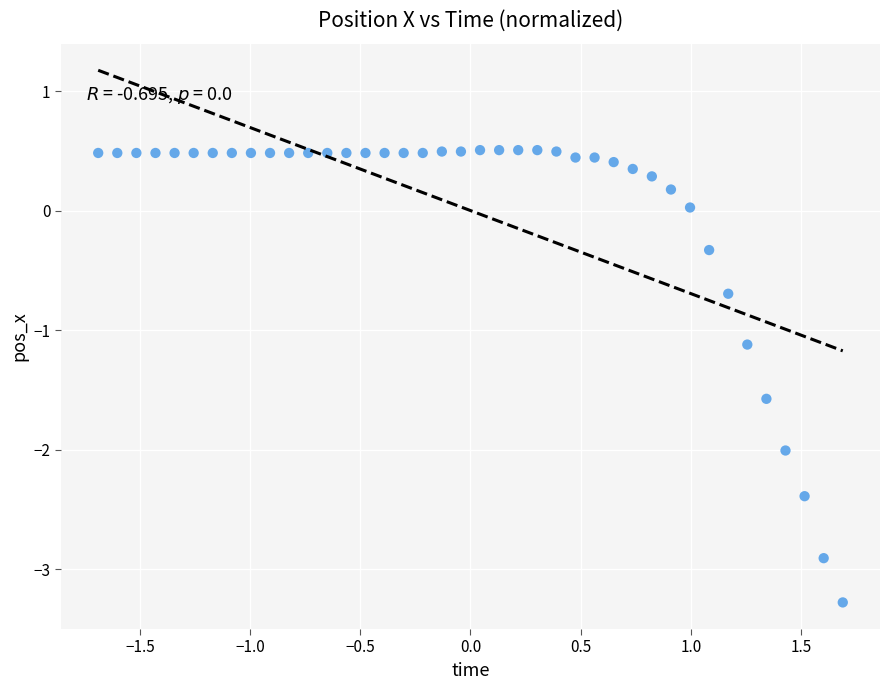

What Y value in the scatter plot is closest to -1?

-1.1